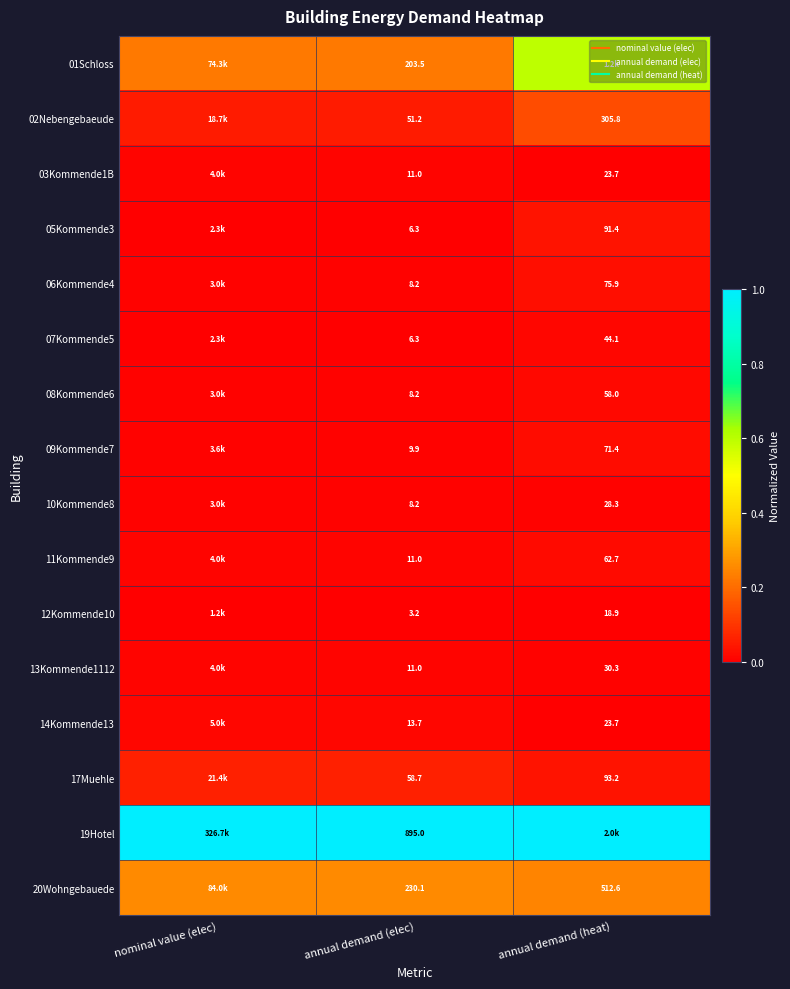

At nominal value (elec), list the series in order from largest to smallest.

19Hotel, 20Wohngebauede, 01Schloss, 17Muehle, 02Nebengebaeude, 14Kommende13, 03Kommende1B, 11Kommende9, 13Kommende1112, 09Kommende7, 06Kommende4, 08Kommende6, 10Kommende8, 05Kommende3, 07Kommende5, 12Kommende10